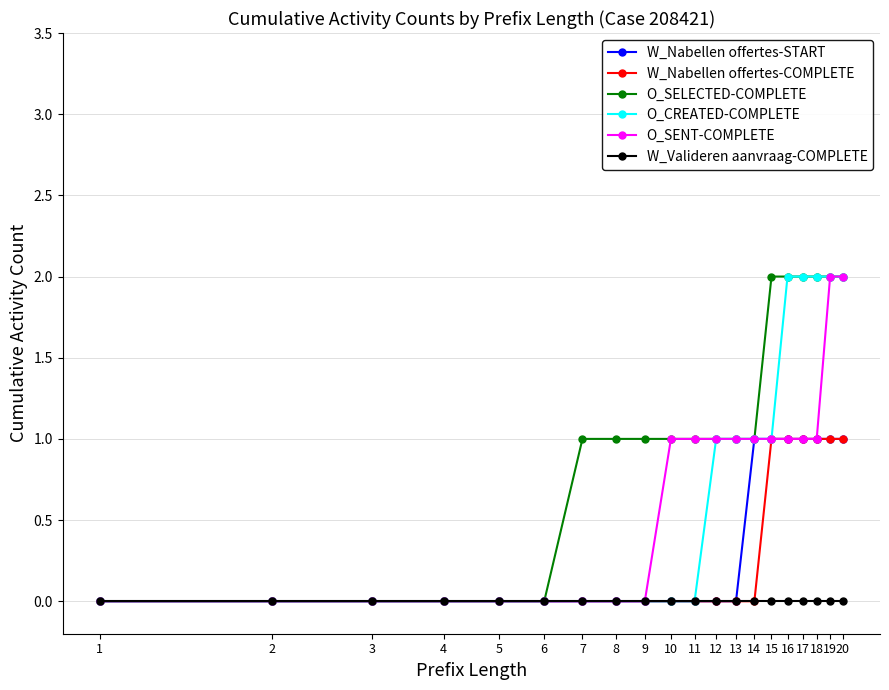

What is the value of the O_SELECTED-COMPLETE point at the 10th from the left?

1